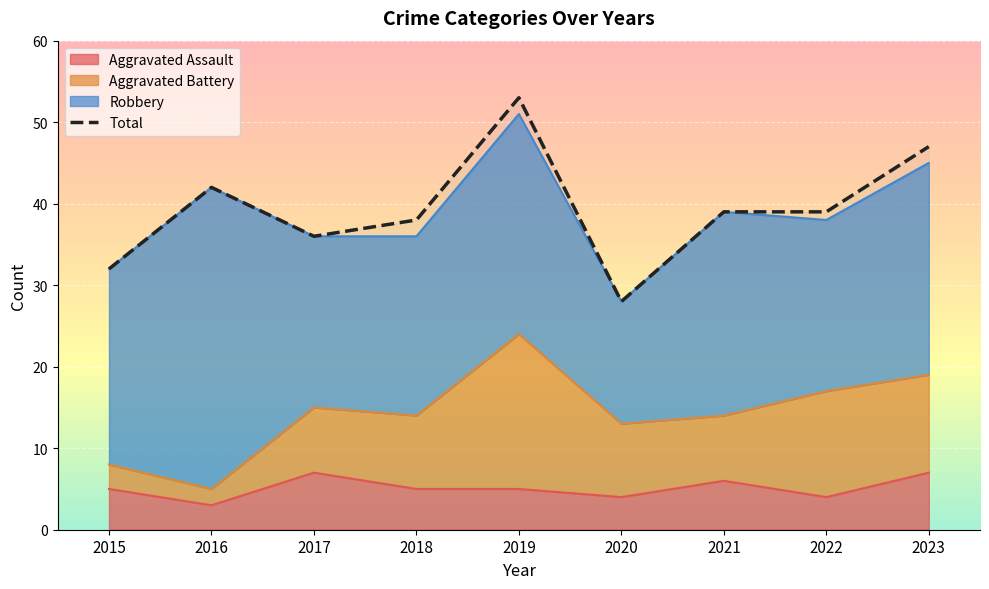

Reading left to right, what are all the values shown in this chart?

2015=32	2016=42	2017=36	2018=38	2019=53	2020=28	2021=39	2022=39	2023=47